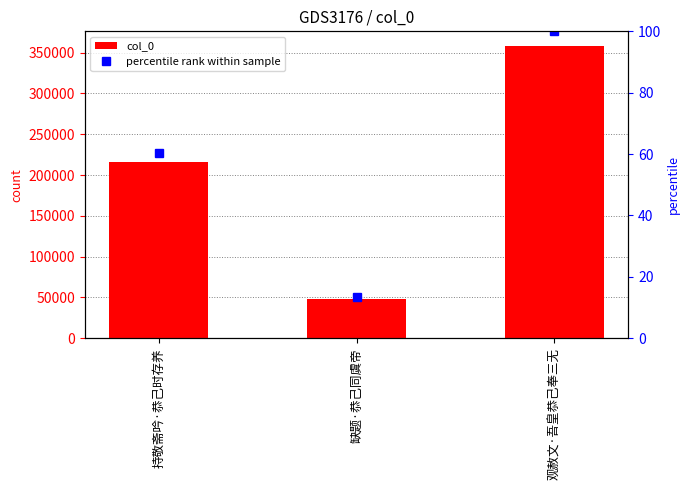

Reading left to right, extract all data points from this chart.

col_0: 持敬斋吟·恭己时存养=215952.0	缺题·恭己同虞帝=48294.0	观赦文·吾皇恭己奉三无=358167.0
percentile rank within sample: 持敬斋吟·恭己时存养=60.3	缺题·恭己同虞帝=13.5	观赦文·吾皇恭己奉三无=100.0